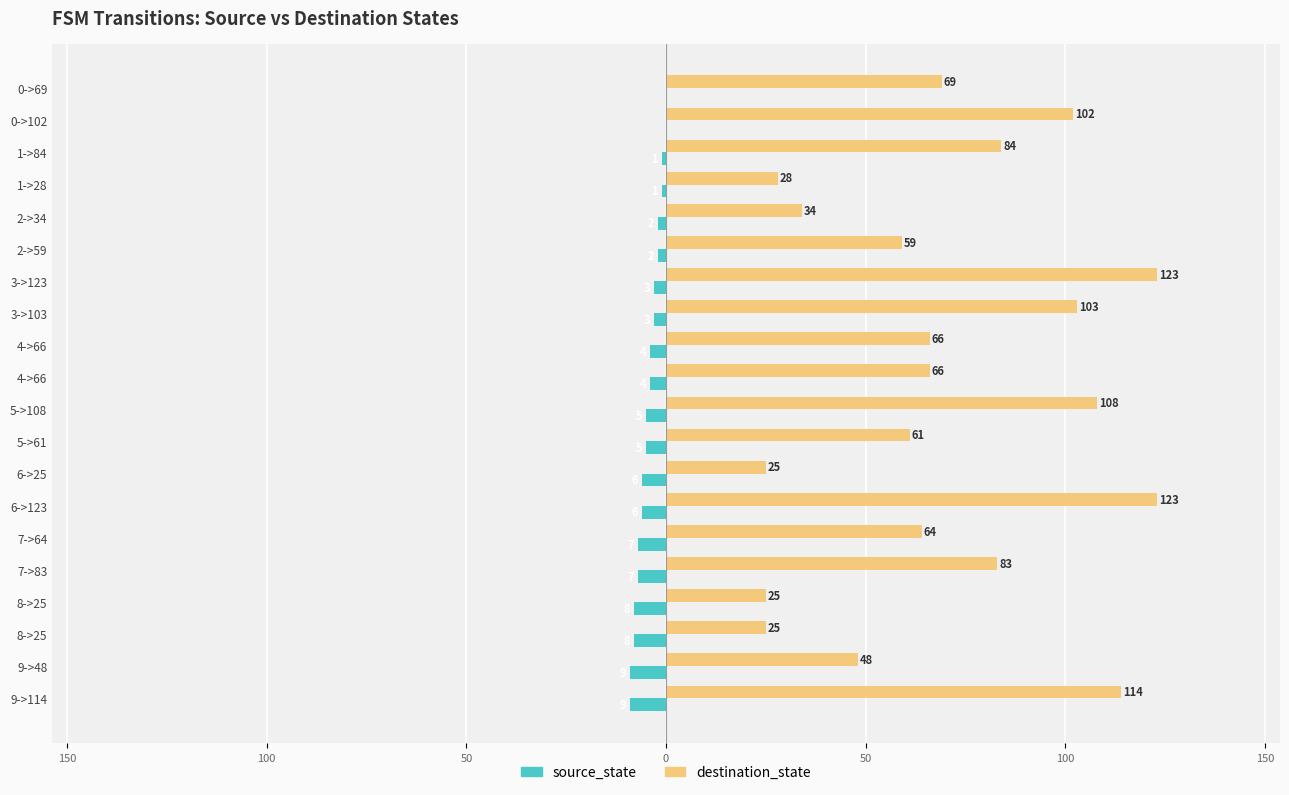

What is the sum of all destination_state values?

1410